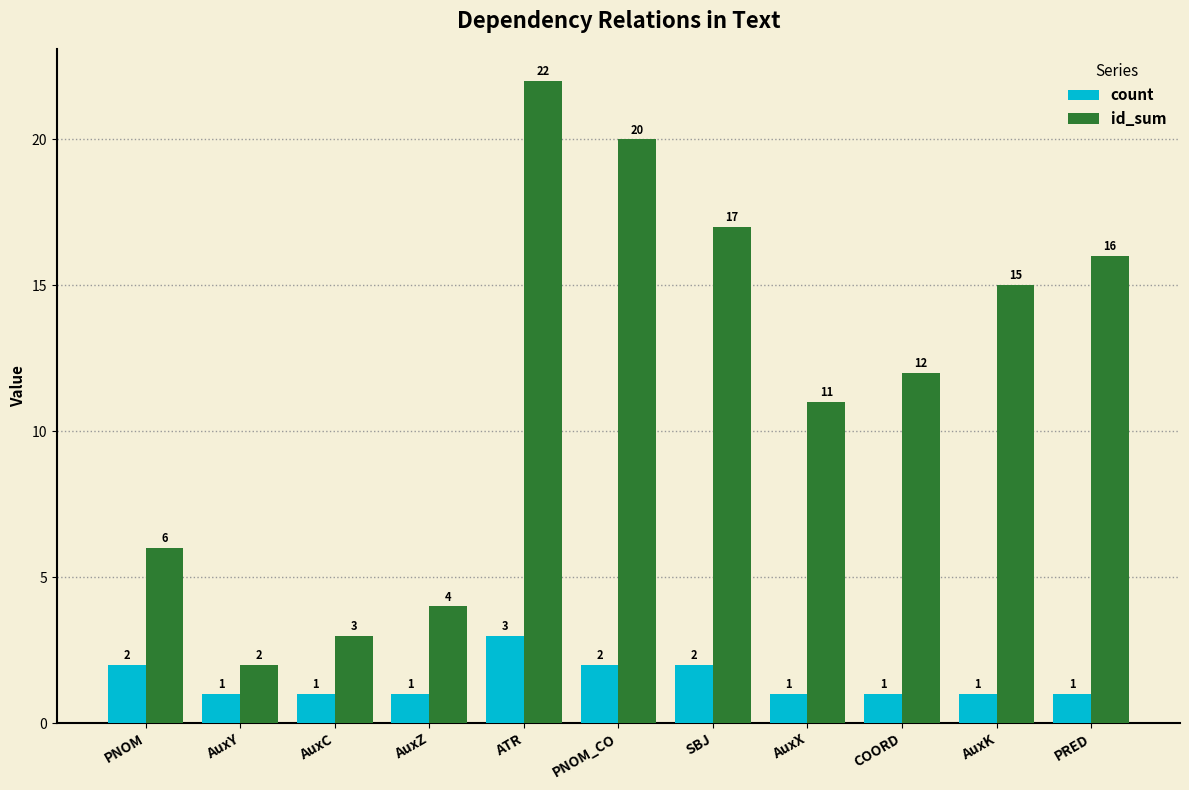

The count series shows 1 at AuxC. True or false?

True